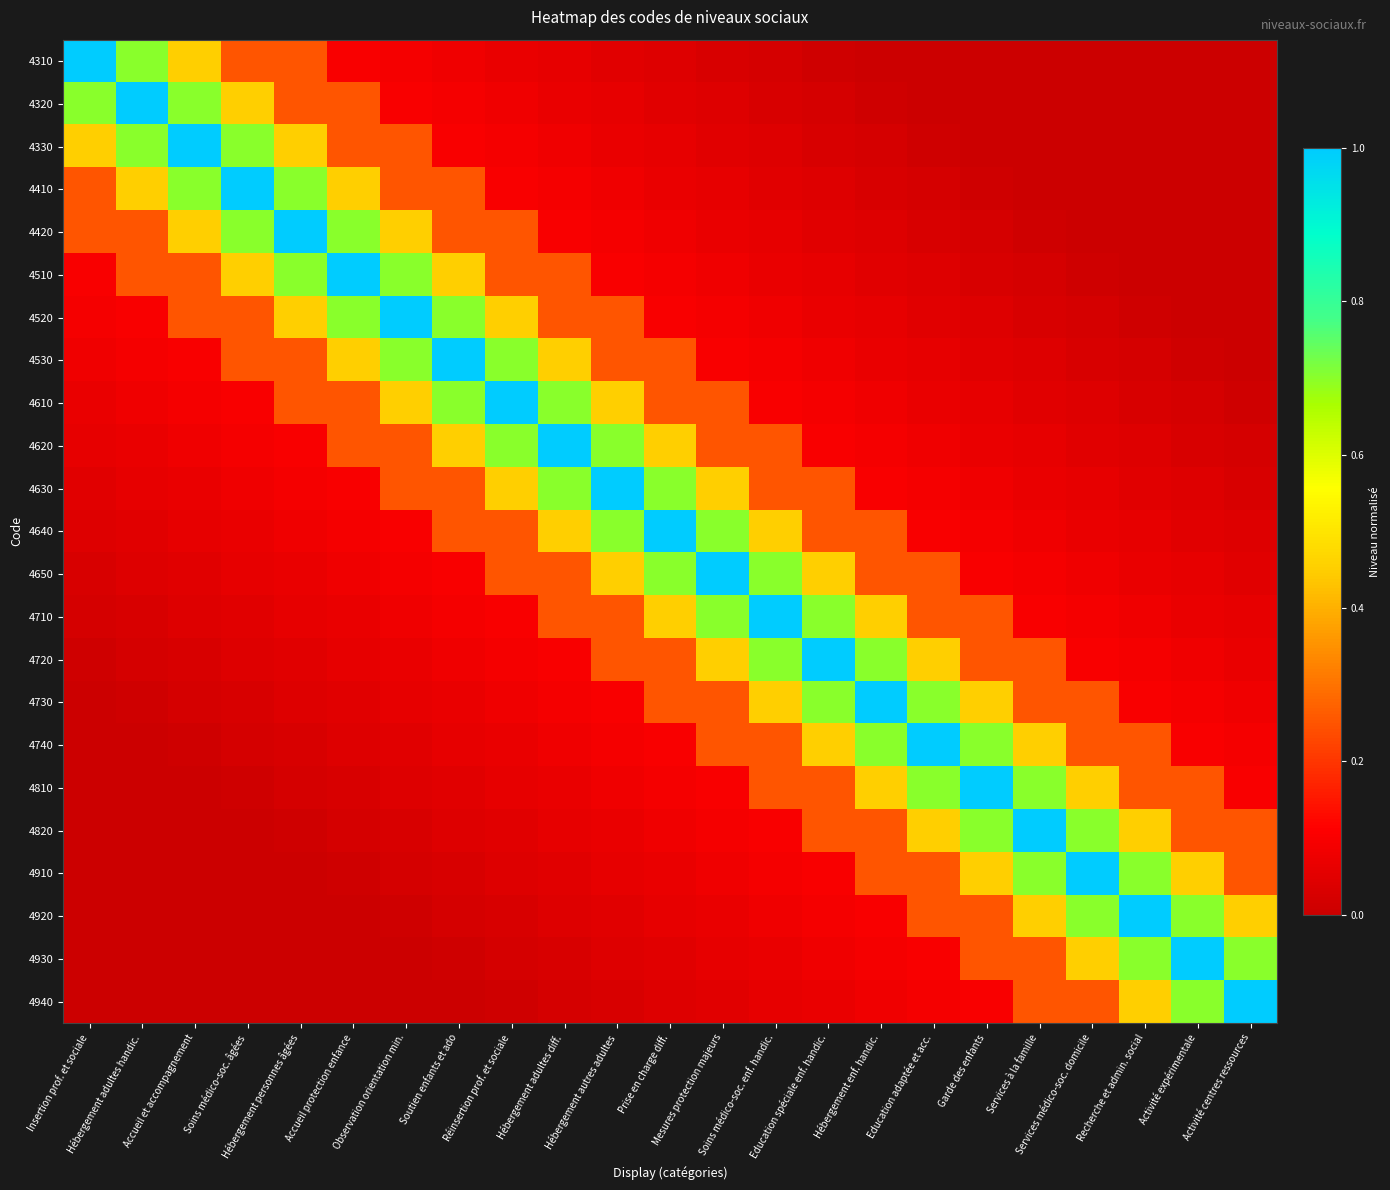

Reading left to right, extract all data points from this chart.

4310: Insertion prof. et sociale=1.0	Hébergement adultes handic.=0.7	Accueil et accompagnement=0.5	Soins médico-soc. âgées=0.2	Hébergement personnes âgées=0.2	Accueil protection enfance=0.1	Observation orientation min.=0.1	Soutien enfants et ado=0.1	Réinsertion prof. et sociale=0.1	Hébergement adultes diff.=0.1	Hébergement autres adultes=0.0	Prise en charge diff.=0.0	Mesures protection majeurs=0.0	Soins médico-soc. enf. handic.=0.0	Education spéciale enf. handic.=0.0	Hébergement enf. handic.=0.0	Education adaptée et acc.=0.0	Garde des enfants=0.0	Services à la famille=0.0	Services médico-soc. domicile=0.0	Recherche et admin. social=0.0	Activité expérimentale=0.0	Activité centres ressources=0.0
4320: Insertion prof. et sociale=0.7	Hébergement adultes handic.=1.0	Accueil et accompagnement=0.7	Soins médico-soc. âgées=0.5	Hébergement personnes âgées=0.2	Accueil protection enfance=0.2	Observation orientation min.=0.1	Soutien enfants et ado=0.1	Réinsertion prof. et sociale=0.1	Hébergement adultes diff.=0.1	Hébergement autres adultes=0.1	Prise en charge diff.=0.0	Mesures protection majeurs=0.0	Soins médico-soc. enf. handic.=0.0	Education spéciale enf. handic.=0.0	Hébergement enf. handic.=0.0	Education adaptée et acc.=0.0	Garde des enfants=0.0	Services à la famille=0.0	Services médico-soc. domicile=0.0	Recherche et admin. social=0.0	Activité expérimentale=0.0	Activité centres ressources=0.0
4330: Insertion prof. et sociale=0.5	Hébergement adultes handic.=0.7	Accueil et accompagnement=1.0	Soins médico-soc. âgées=0.7	Hébergement personnes âgées=0.5	Accueil protection enfance=0.2	Observation orientation min.=0.2	Soutien enfants et ado=0.1	Réinsertion prof. et sociale=0.1	Hébergement adultes diff.=0.1	Hébergement autres adultes=0.1	Prise en charge diff.=0.1	Mesures protection majeurs=0.0	Soins médico-soc. enf. handic.=0.0	Education spéciale enf. handic.=0.0	Hébergement enf. handic.=0.0	Education adaptée et acc.=0.0	Garde des enfants=0.0	Services à la famille=0.0	Services médico-soc. domicile=0.0	Recherche et admin. social=0.0	Activité expérimentale=0.0	Activité centres ressources=0.0
4410: Insertion prof. et sociale=0.2	Hébergement adultes handic.=0.5	Accueil et accompagnement=0.7	Soins médico-soc. âgées=1.0	Hébergement personnes âgées=0.7	Accueil protection enfance=0.5	Observation orientation min.=0.2	Soutien enfants et ado=0.2	Réinsertion prof. et sociale=0.1	Hébergement adultes diff.=0.1	Hébergement autres adultes=0.1	Prise en charge diff.=0.1	Mesures protection majeurs=0.1	Soins médico-soc. enf. handic.=0.0	Education spéciale enf. handic.=0.0	Hébergement enf. handic.=0.0	Education adaptée et acc.=0.0	Garde des enfants=0.0	Services à la famille=0.0	Services médico-soc. domicile=0.0	Recherche et admin. social=0.0	Activité expérimentale=0.0	Activité centres ressources=0.0
4420: Insertion prof. et sociale=0.2	Hébergement adultes handic.=0.2	Accueil et accompagnement=0.5	Soins médico-soc. âgées=0.7	Hébergement personnes âgées=1.0	Accueil protection enfance=0.7	Observation orientation min.=0.5	Soutien enfants et ado=0.2	Réinsertion prof. et sociale=0.2	Hébergement adultes diff.=0.1	Hébergement autres adultes=0.1	Prise en charge diff.=0.1	Mesures protection majeurs=0.1	Soins médico-soc. enf. handic.=0.1	Education spéciale enf. handic.=0.0	Hébergement enf. handic.=0.0	Education adaptée et acc.=0.0	Garde des enfants=0.0	Services à la famille=0.0	Services médico-soc. domicile=0.0	Recherche et admin. social=0.0	Activité expérimentale=0.0	Activité centres ressources=0.0
4510: Insertion prof. et sociale=0.1	Hébergement adultes handic.=0.2	Accueil et accompagnement=0.2	Soins médico-soc. âgées=0.5	Hébergement personnes âgées=0.7	Accueil protection enfance=1.0	Observation orientation min.=0.7	Soutien enfants et ado=0.5	Réinsertion prof. et sociale=0.2	Hébergement adultes diff.=0.2	Hébergement autres adultes=0.1	Prise en charge diff.=0.1	Mesures protection majeurs=0.1	Soins médico-soc. enf. handic.=0.1	Education spéciale enf. handic.=0.1	Hébergement enf. handic.=0.0	Education adaptée et acc.=0.0	Garde des enfants=0.0	Services à la famille=0.0	Services médico-soc. domicile=0.0	Recherche et admin. social=0.0	Activité expérimentale=0.0	Activité centres ressources=0.0
4520: Insertion prof. et sociale=0.1	Hébergement adultes handic.=0.1	Accueil et accompagnement=0.2	Soins médico-soc. âgées=0.2	Hébergement personnes âgées=0.5	Accueil protection enfance=0.7	Observation orientation min.=1.0	Soutien enfants et ado=0.7	Réinsertion prof. et sociale=0.5	Hébergement adultes diff.=0.2	Hébergement autres adultes=0.2	Prise en charge diff.=0.1	Mesures protection majeurs=0.1	Soins médico-soc. enf. handic.=0.1	Education spéciale enf. handic.=0.1	Hébergement enf. handic.=0.1	Education adaptée et acc.=0.0	Garde des enfants=0.0	Services à la famille=0.0	Services médico-soc. domicile=0.0	Recherche et admin. social=0.0	Activité expérimentale=0.0	Activité centres ressources=0.0
4530: Insertion prof. et sociale=0.1	Hébergement adultes handic.=0.1	Accueil et accompagnement=0.1	Soins médico-soc. âgées=0.2	Hébergement personnes âgées=0.2	Accueil protection enfance=0.5	Observation orientation min.=0.7	Soutien enfants et ado=1.0	Réinsertion prof. et sociale=0.7	Hébergement adultes diff.=0.5	Hébergement autres adultes=0.2	Prise en charge diff.=0.2	Mesures protection majeurs=0.1	Soins médico-soc. enf. handic.=0.1	Education spéciale enf. handic.=0.1	Hébergement enf. handic.=0.1	Education adaptée et acc.=0.1	Garde des enfants=0.0	Services à la famille=0.0	Services médico-soc. domicile=0.0	Recherche et admin. social=0.0	Activité expérimentale=0.0	Activité centres ressources=0.0
4610: Insertion prof. et sociale=0.1	Hébergement adultes handic.=0.1	Accueil et accompagnement=0.1	Soins médico-soc. âgées=0.1	Hébergement personnes âgées=0.2	Accueil protection enfance=0.2	Observation orientation min.=0.5	Soutien enfants et ado=0.7	Réinsertion prof. et sociale=1.0	Hébergement adultes diff.=0.7	Hébergement autres adultes=0.5	Prise en charge diff.=0.2	Mesures protection majeurs=0.2	Soins médico-soc. enf. handic.=0.1	Education spéciale enf. handic.=0.1	Hébergement enf. handic.=0.1	Education adaptée et acc.=0.1	Garde des enfants=0.1	Services à la famille=0.0	Services médico-soc. domicile=0.0	Recherche et admin. social=0.0	Activité expérimentale=0.0	Activité centres ressources=0.0
4620: Insertion prof. et sociale=0.1	Hébergement adultes handic.=0.1	Accueil et accompagnement=0.1	Soins médico-soc. âgées=0.1	Hébergement personnes âgées=0.1	Accueil protection enfance=0.2	Observation orientation min.=0.2	Soutien enfants et ado=0.5	Réinsertion prof. et sociale=0.7	Hébergement adultes diff.=1.0	Hébergement autres adultes=0.7	Prise en charge diff.=0.5	Mesures protection majeurs=0.2	Soins médico-soc. enf. handic.=0.2	Education spéciale enf. handic.=0.1	Hébergement enf. handic.=0.1	Education adaptée et acc.=0.1	Garde des enfants=0.1	Services à la famille=0.1	Services médico-soc. domicile=0.0	Recherche et admin. social=0.0	Activité expérimentale=0.0	Activité centres ressources=0.0
4630: Insertion prof. et sociale=0.0	Hébergement adultes handic.=0.1	Accueil et accompagnement=0.1	Soins médico-soc. âgées=0.1	Hébergement personnes âgées=0.1	Accueil protection enfance=0.1	Observation orientation min.=0.2	Soutien enfants et ado=0.2	Réinsertion prof. et sociale=0.5	Hébergement adultes diff.=0.7	Hébergement autres adultes=1.0	Prise en charge diff.=0.7	Mesures protection majeurs=0.5	Soins médico-soc. enf. handic.=0.2	Education spéciale enf. handic.=0.2	Hébergement enf. handic.=0.1	Education adaptée et acc.=0.1	Garde des enfants=0.1	Services à la famille=0.1	Services médico-soc. domicile=0.1	Recherche et admin. social=0.0	Activité expérimentale=0.0	Activité centres ressources=0.0
4640: Insertion prof. et sociale=0.0	Hébergement adultes handic.=0.0	Accueil et accompagnement=0.1	Soins médico-soc. âgées=0.1	Hébergement personnes âgées=0.1	Accueil protection enfance=0.1	Observation orientation min.=0.1	Soutien enfants et ado=0.2	Réinsertion prof. et sociale=0.2	Hébergement adultes diff.=0.5	Hébergement autres adultes=0.7	Prise en charge diff.=1.0	Mesures protection majeurs=0.7	Soins médico-soc. enf. handic.=0.5	Education spéciale enf. handic.=0.2	Hébergement enf. handic.=0.2	Education adaptée et acc.=0.1	Garde des enfants=0.1	Services à la famille=0.1	Services médico-soc. domicile=0.1	Recherche et admin. social=0.1	Activité expérimentale=0.0	Activité centres ressources=0.0
4650: Insertion prof. et sociale=0.0	Hébergement adultes handic.=0.0	Accueil et accompagnement=0.0	Soins médico-soc. âgées=0.1	Hébergement personnes âgées=0.1	Accueil protection enfance=0.1	Observation orientation min.=0.1	Soutien enfants et ado=0.1	Réinsertion prof. et sociale=0.2	Hébergement adultes diff.=0.2	Hébergement autres adultes=0.5	Prise en charge diff.=0.7	Mesures protection majeurs=1.0	Soins médico-soc. enf. handic.=0.7	Education spéciale enf. handic.=0.5	Hébergement enf. handic.=0.2	Education adaptée et acc.=0.2	Garde des enfants=0.1	Services à la famille=0.1	Services médico-soc. domicile=0.1	Recherche et admin. social=0.1	Activité expérimentale=0.1	Activité centres ressources=0.0
4710: Insertion prof. et sociale=0.0	Hébergement adultes handic.=0.0	Accueil et accompagnement=0.0	Soins médico-soc. âgées=0.0	Hébergement personnes âgées=0.1	Accueil protection enfance=0.1	Observation orientation min.=0.1	Soutien enfants et ado=0.1	Réinsertion prof. et sociale=0.1	Hébergement adultes diff.=0.2	Hébergement autres adultes=0.2	Prise en charge diff.=0.5	Mesures protection majeurs=0.7	Soins médico-soc. enf. handic.=1.0	Education spéciale enf. handic.=0.7	Hébergement enf. handic.=0.5	Education adaptée et acc.=0.2	Garde des enfants=0.2	Services à la famille=0.1	Services médico-soc. domicile=0.1	Recherche et admin. social=0.1	Activité expérimentale=0.1	Activité centres ressources=0.1
4720: Insertion prof. et sociale=0.0	Hébergement adultes handic.=0.0	Accueil et accompagnement=0.0	Soins médico-soc. âgées=0.0	Hébergement personnes âgées=0.0	Accueil protection enfance=0.1	Observation orientation min.=0.1	Soutien enfants et ado=0.1	Réinsertion prof. et sociale=0.1	Hébergement adultes diff.=0.1	Hébergement autres adultes=0.2	Prise en charge diff.=0.2	Mesures protection majeurs=0.5	Soins médico-soc. enf. handic.=0.7	Education spéciale enf. handic.=1.0	Hébergement enf. handic.=0.7	Education adaptée et acc.=0.5	Garde des enfants=0.2	Services à la famille=0.2	Services médico-soc. domicile=0.1	Recherche et admin. social=0.1	Activité expérimentale=0.1	Activité centres ressources=0.1
4730: Insertion prof. et sociale=0.0	Hébergement adultes handic.=0.0	Accueil et accompagnement=0.0	Soins médico-soc. âgées=0.0	Hébergement personnes âgées=0.0	Accueil protection enfance=0.0	Observation orientation min.=0.1	Soutien enfants et ado=0.1	Réinsertion prof. et sociale=0.1	Hébergement adultes diff.=0.1	Hébergement autres adultes=0.1	Prise en charge diff.=0.2	Mesures protection majeurs=0.2	Soins médico-soc. enf. handic.=0.5	Education spéciale enf. handic.=0.7	Hébergement enf. handic.=1.0	Education adaptée et acc.=0.7	Garde des enfants=0.5	Services à la famille=0.2	Services médico-soc. domicile=0.2	Recherche et admin. social=0.1	Activité expérimentale=0.1	Activité centres ressources=0.1
4740: Insertion prof. et sociale=0.0	Hébergement adultes handic.=0.0	Accueil et accompagnement=0.0	Soins médico-soc. âgées=0.0	Hébergement personnes âgées=0.0	Accueil protection enfance=0.0	Observation orientation min.=0.0	Soutien enfants et ado=0.1	Réinsertion prof. et sociale=0.1	Hébergement adultes diff.=0.1	Hébergement autres adultes=0.1	Prise en charge diff.=0.1	Mesures protection majeurs=0.2	Soins médico-soc. enf. handic.=0.2	Education spéciale enf. handic.=0.5	Hébergement enf. handic.=0.7	Education adaptée et acc.=1.0	Garde des enfants=0.7	Services à la famille=0.5	Services médico-soc. domicile=0.2	Recherche et admin. social=0.2	Activité expérimentale=0.1	Activité centres ressources=0.1
4810: Insertion prof. et sociale=0.0	Hébergement adultes handic.=0.0	Accueil et accompagnement=0.0	Soins médico-soc. âgées=0.0	Hébergement personnes âgées=0.0	Accueil protection enfance=0.0	Observation orientation min.=0.0	Soutien enfants et ado=0.0	Réinsertion prof. et sociale=0.1	Hébergement adultes diff.=0.1	Hébergement autres adultes=0.1	Prise en charge diff.=0.1	Mesures protection majeurs=0.1	Soins médico-soc. enf. handic.=0.2	Education spéciale enf. handic.=0.2	Hébergement enf. handic.=0.5	Education adaptée et acc.=0.7	Garde des enfants=1.0	Services à la famille=0.7	Services médico-soc. domicile=0.5	Recherche et admin. social=0.2	Activité expérimentale=0.2	Activité centres ressources=0.1
4820: Insertion prof. et sociale=0.0	Hébergement adultes handic.=0.0	Accueil et accompagnement=0.0	Soins médico-soc. âgées=0.0	Hébergement personnes âgées=0.0	Accueil protection enfance=0.0	Observation orientation min.=0.0	Soutien enfants et ado=0.0	Réinsertion prof. et sociale=0.0	Hébergement adultes diff.=0.1	Hébergement autres adultes=0.1	Prise en charge diff.=0.1	Mesures protection majeurs=0.1	Soins médico-soc. enf. handic.=0.1	Education spéciale enf. handic.=0.2	Hébergement enf. handic.=0.2	Education adaptée et acc.=0.5	Garde des enfants=0.7	Services à la famille=1.0	Services médico-soc. domicile=0.7	Recherche et admin. social=0.5	Activité expérimentale=0.2	Activité centres ressources=0.2
4910: Insertion prof. et sociale=0.0	Hébergement adultes handic.=0.0	Accueil et accompagnement=0.0	Soins médico-soc. âgées=0.0	Hébergement personnes âgées=0.0	Accueil protection enfance=0.0	Observation orientation min.=0.0	Soutien enfants et ado=0.0	Réinsertion prof. et sociale=0.0	Hébergement adultes diff.=0.0	Hébergement autres adultes=0.1	Prise en charge diff.=0.1	Mesures protection majeurs=0.1	Soins médico-soc. enf. handic.=0.1	Education spéciale enf. handic.=0.1	Hébergement enf. handic.=0.2	Education adaptée et acc.=0.2	Garde des enfants=0.5	Services à la famille=0.7	Services médico-soc. domicile=1.0	Recherche et admin. social=0.7	Activité expérimentale=0.5	Activité centres ressources=0.2
4920: Insertion prof. et sociale=0.0	Hébergement adultes handic.=0.0	Accueil et accompagnement=0.0	Soins médico-soc. âgées=0.0	Hébergement personnes âgées=0.0	Accueil protection enfance=0.0	Observation orientation min.=0.0	Soutien enfants et ado=0.0	Réinsertion prof. et sociale=0.0	Hébergement adultes diff.=0.0	Hébergement autres adultes=0.0	Prise en charge diff.=0.1	Mesures protection majeurs=0.1	Soins médico-soc. enf. handic.=0.1	Education spéciale enf. handic.=0.1	Hébergement enf. handic.=0.1	Education adaptée et acc.=0.2	Garde des enfants=0.2	Services à la famille=0.5	Services médico-soc. domicile=0.7	Recherche et admin. social=1.0	Activité expérimentale=0.7	Activité centres ressources=0.5
4930: Insertion prof. et sociale=0.0	Hébergement adultes handic.=0.0	Accueil et accompagnement=0.0	Soins médico-soc. âgées=0.0	Hébergement personnes âgées=0.0	Accueil protection enfance=0.0	Observation orientation min.=0.0	Soutien enfants et ado=0.0	Réinsertion prof. et sociale=0.0	Hébergement adultes diff.=0.0	Hébergement autres adultes=0.0	Prise en charge diff.=0.0	Mesures protection majeurs=0.1	Soins médico-soc. enf. handic.=0.1	Education spéciale enf. handic.=0.1	Hébergement enf. handic.=0.1	Education adaptée et acc.=0.1	Garde des enfants=0.2	Services à la famille=0.2	Services médico-soc. domicile=0.5	Recherche et admin. social=0.7	Activité expérimentale=1.0	Activité centres ressources=0.7
4940: Insertion prof. et sociale=0.0	Hébergement adultes handic.=0.0	Accueil et accompagnement=0.0	Soins médico-soc. âgées=0.0	Hébergement personnes âgées=0.0	Accueil protection enfance=0.0	Observation orientation min.=0.0	Soutien enfants et ado=0.0	Réinsertion prof. et sociale=0.0	Hébergement adultes diff.=0.0	Hébergement autres adultes=0.0	Prise en charge diff.=0.0	Mesures protection majeurs=0.0	Soins médico-soc. enf. handic.=0.1	Education spéciale enf. handic.=0.1	Hébergement enf. handic.=0.1	Education adaptée et acc.=0.1	Garde des enfants=0.1	Services à la famille=0.2	Services médico-soc. domicile=0.2	Recherche et admin. social=0.5	Activité expérimentale=0.7	Activité centres ressources=1.0